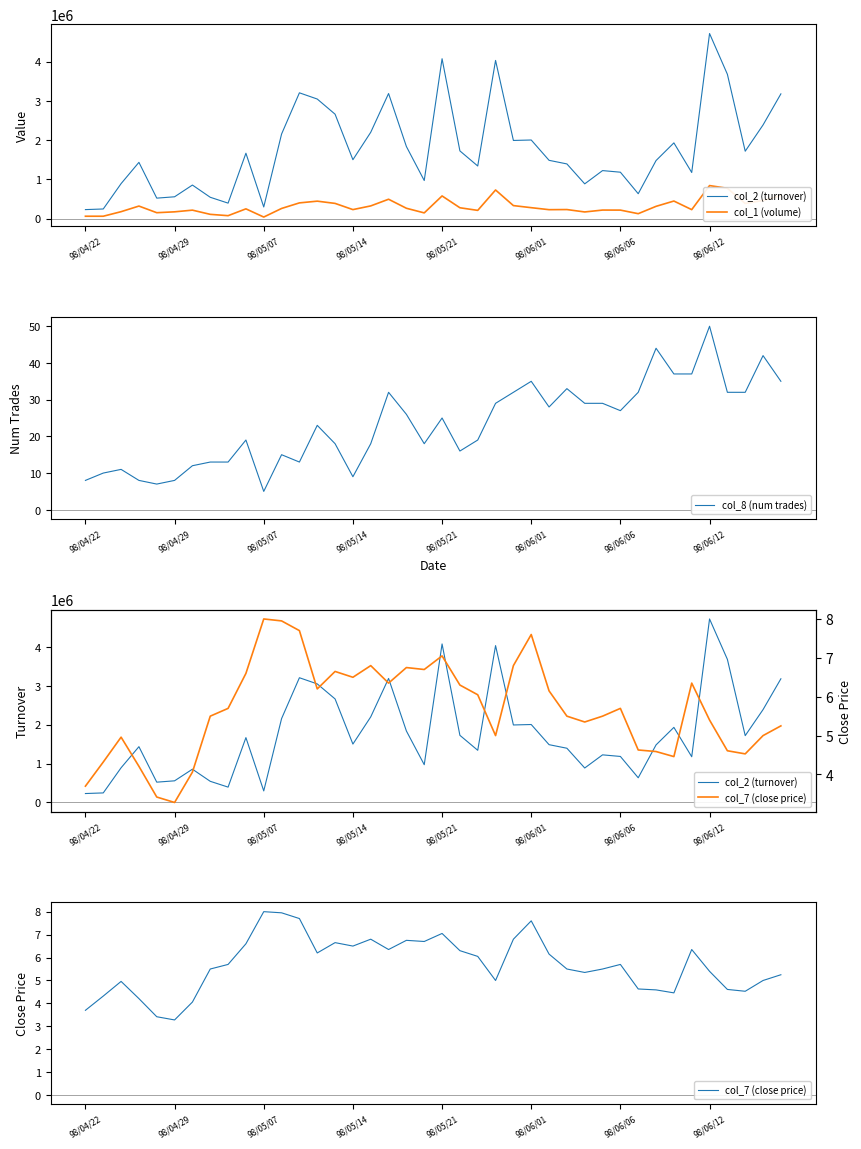

What position from the left is 98/04/22?

1